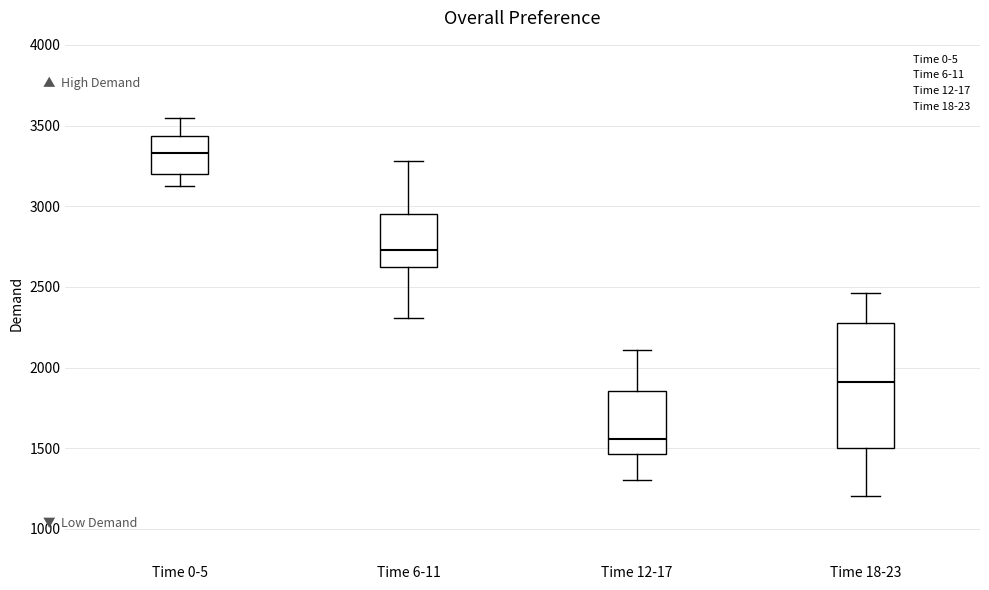

Reading left to right, read every box against the y-axis: the position of its median line, the range the box covers, and the ends of its whiskers. The values are not printed on the chart, so give them approximately, as read against the axis.

Time 0-5: median 3350, box 3200 to 3450, whiskers 3150 to 3550
Time 6-11: median 2750, box 2600 to 2950, whiskers 2300 to 3300
Time 12-17: median 1550, box 1450 to 1850, whiskers 1300 to 2100
Time 18-23: median 1900, box 1500 to 2300, whiskers 1200 to 2450